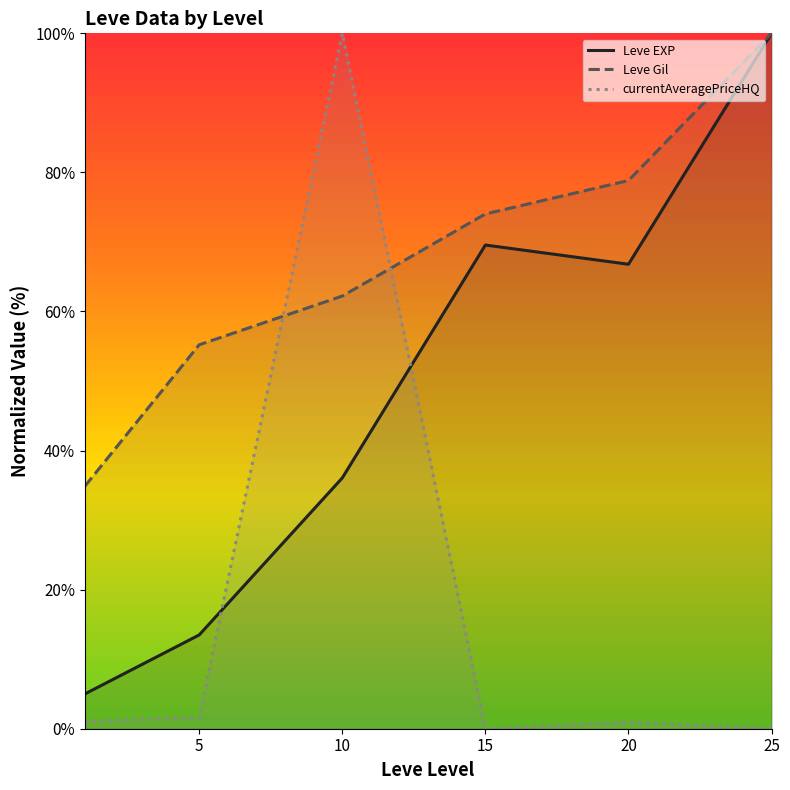

Reading left to right, transcribe all the data shown in this chart.

Leve EXP: 0=5.0	5=13.5	10=36.1	15=69.6	20=66.8	25=100.0
Leve Gil: 0=34.8	5=55.2	10=62.2	15=74.0	20=78.8	25=100.0
currentAveragePriceHQ: 0=1.1	5=1.6	10=100.0	15=0.0	20=0.9	25=0.0